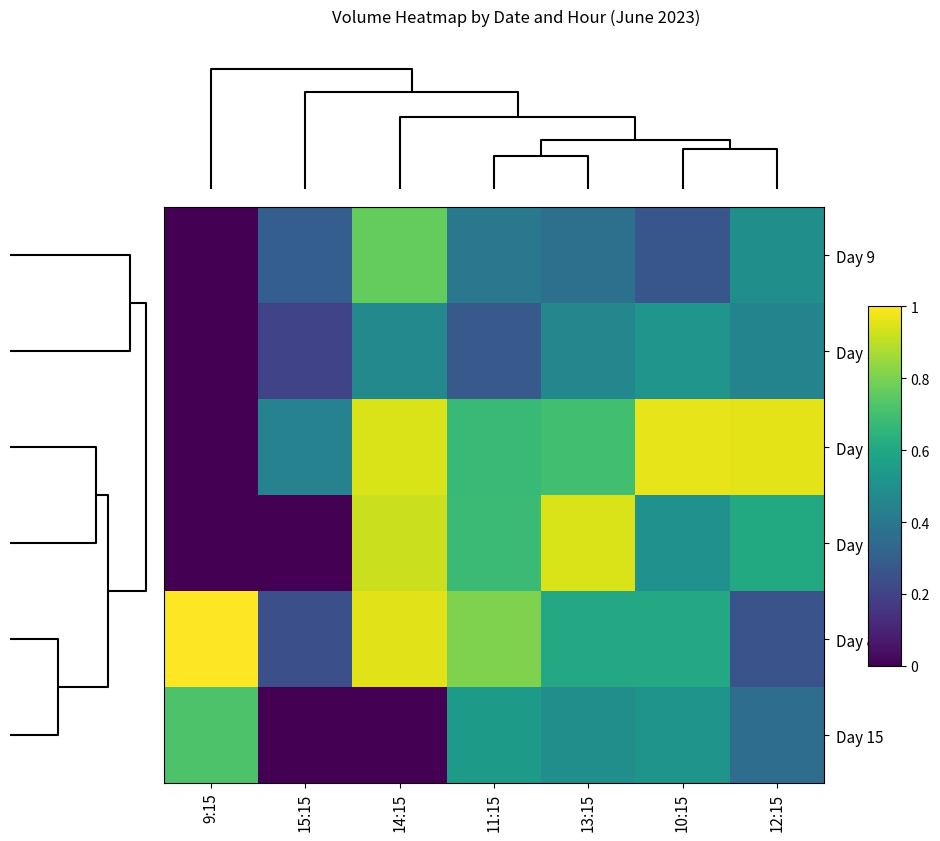

Rank the series at 14:15 from highest to lowest value.

Day 8, Day 13, Day 14, Day 9, Day 12, Day 15